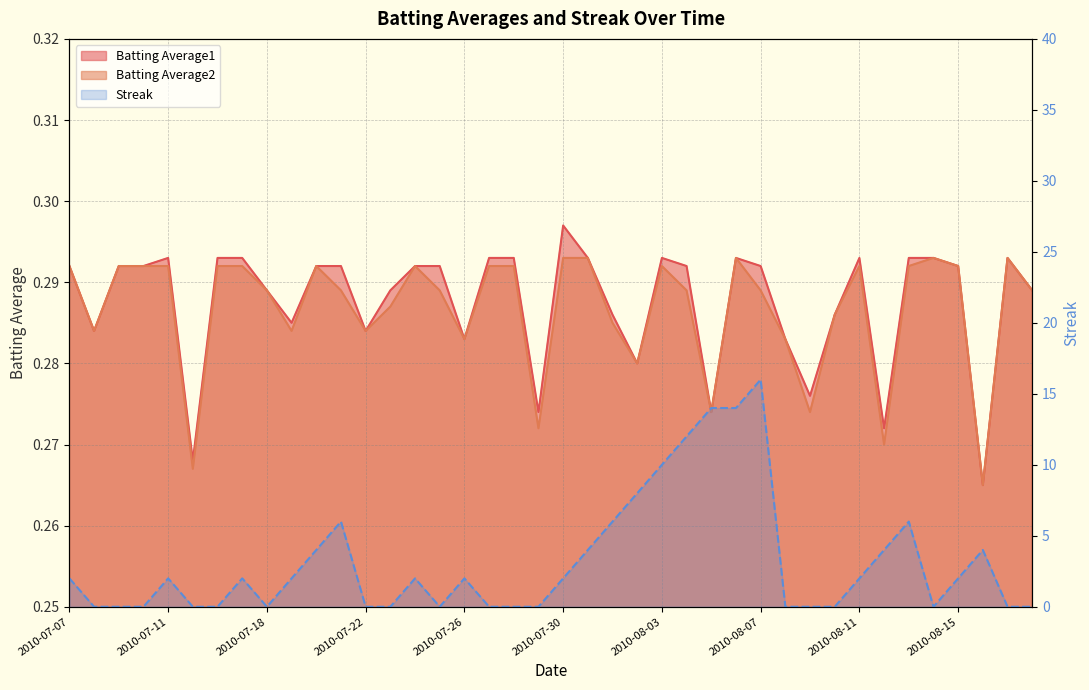

Where does the Streak series first go above 2?

2010-07-20